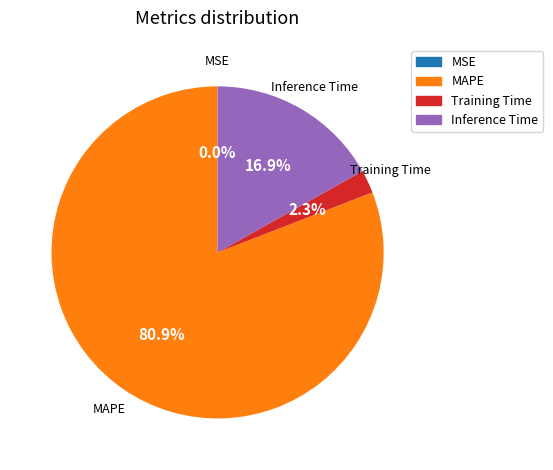

Does any single category account for the majority?

Yes